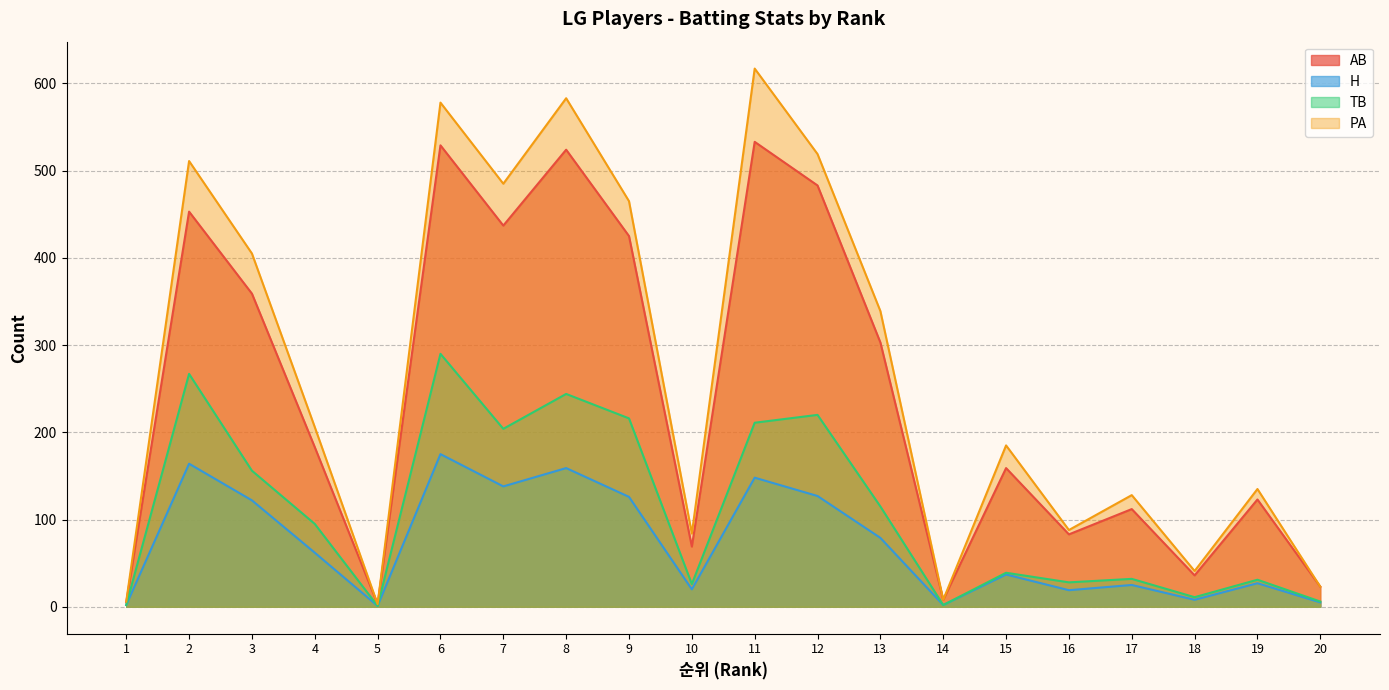

At which label is AB closest to 268?

13